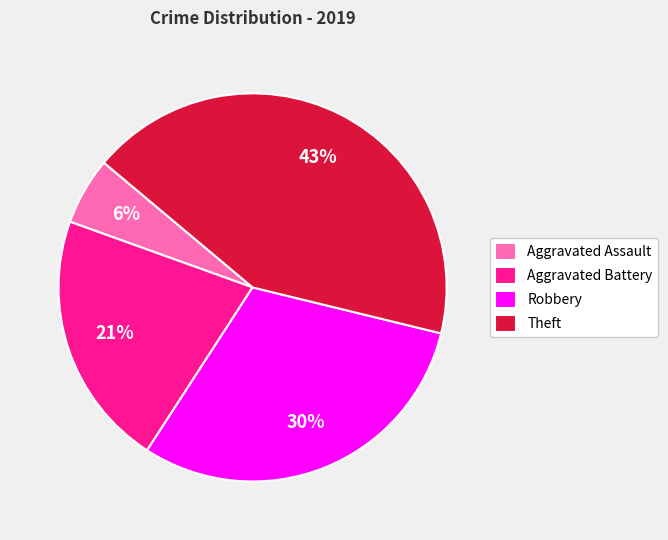

Approximately how many times larger is the value at Aggravated Assault compared to Aggravated Battery?

0.3